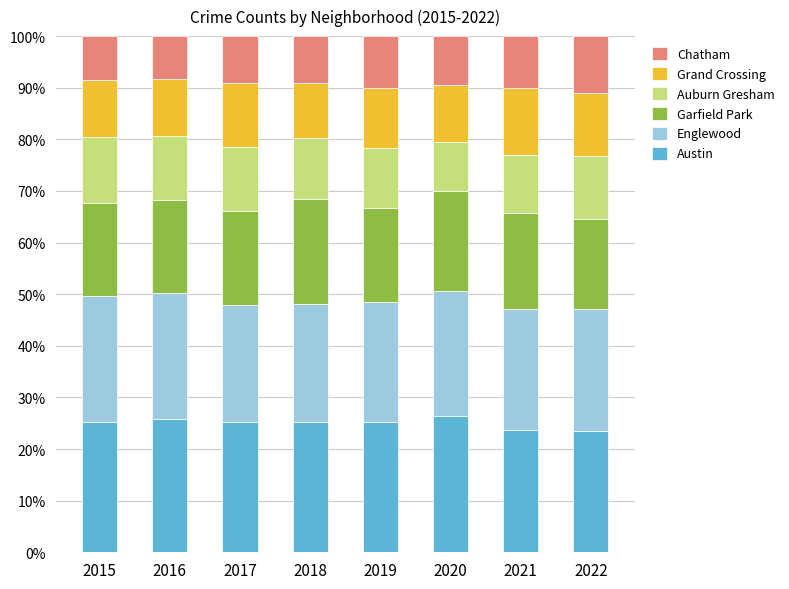

The value of Austin at 2021 is 23.7. True or false?

True